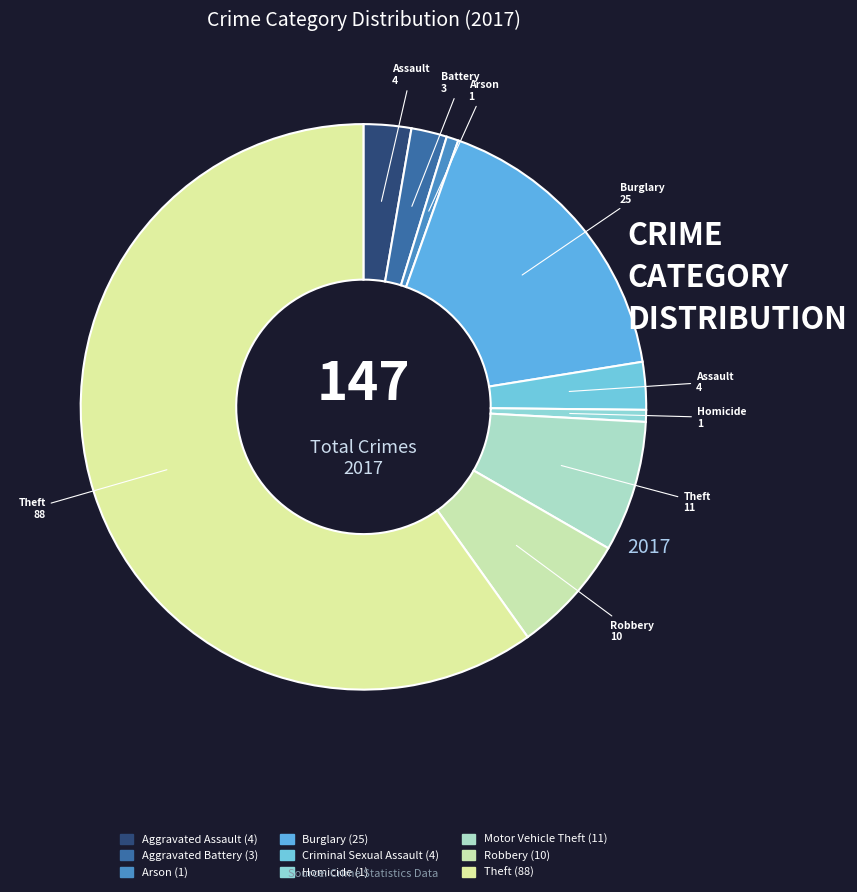

Which category has the smallest portion of the pie?

Arson